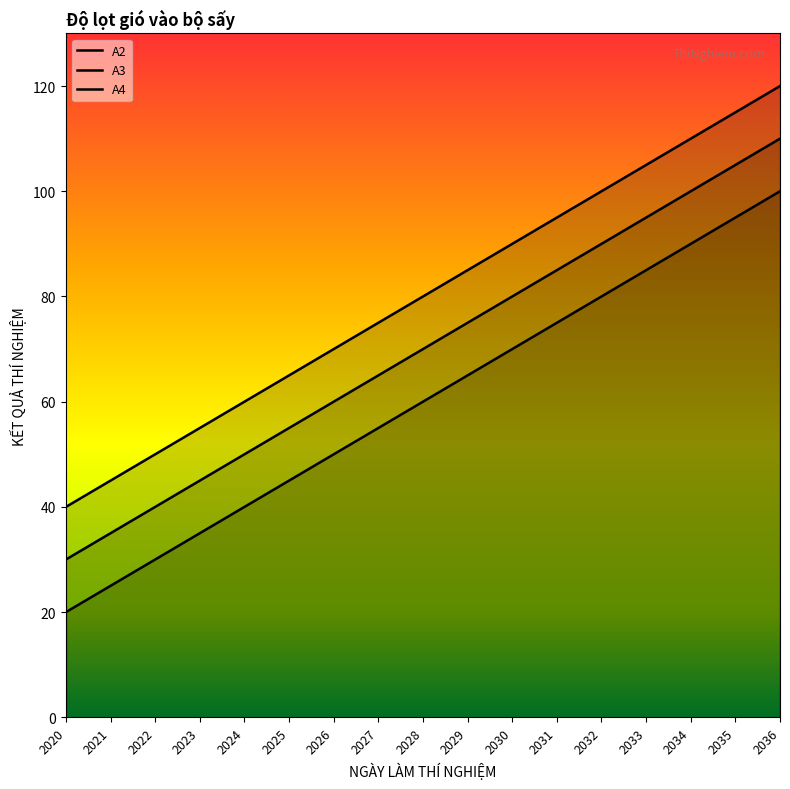

Read the A2 value at 2036, to the nearest 10.

100